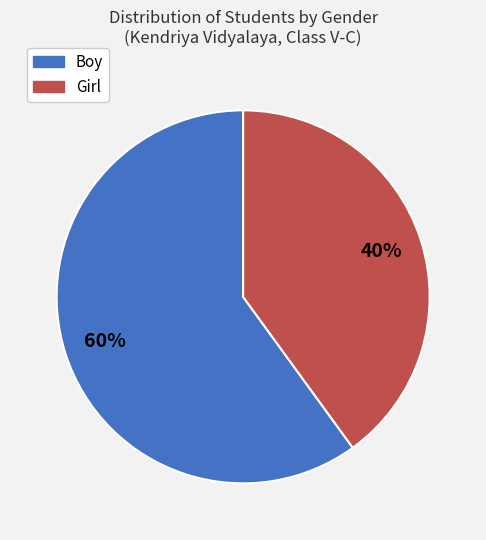

True or false: Boy accounts for 68% of the total.

False